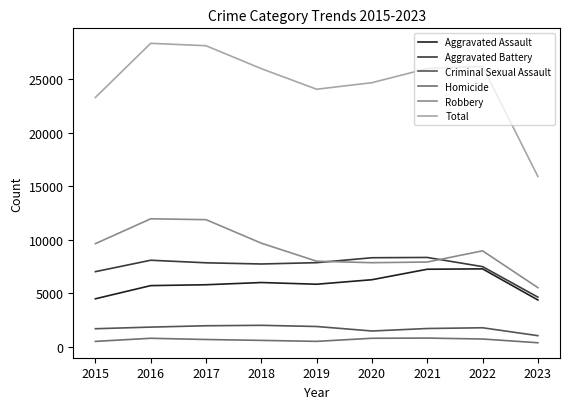

True or false: Homicide and Criminal Sexual Assault intersect in this chart.

False